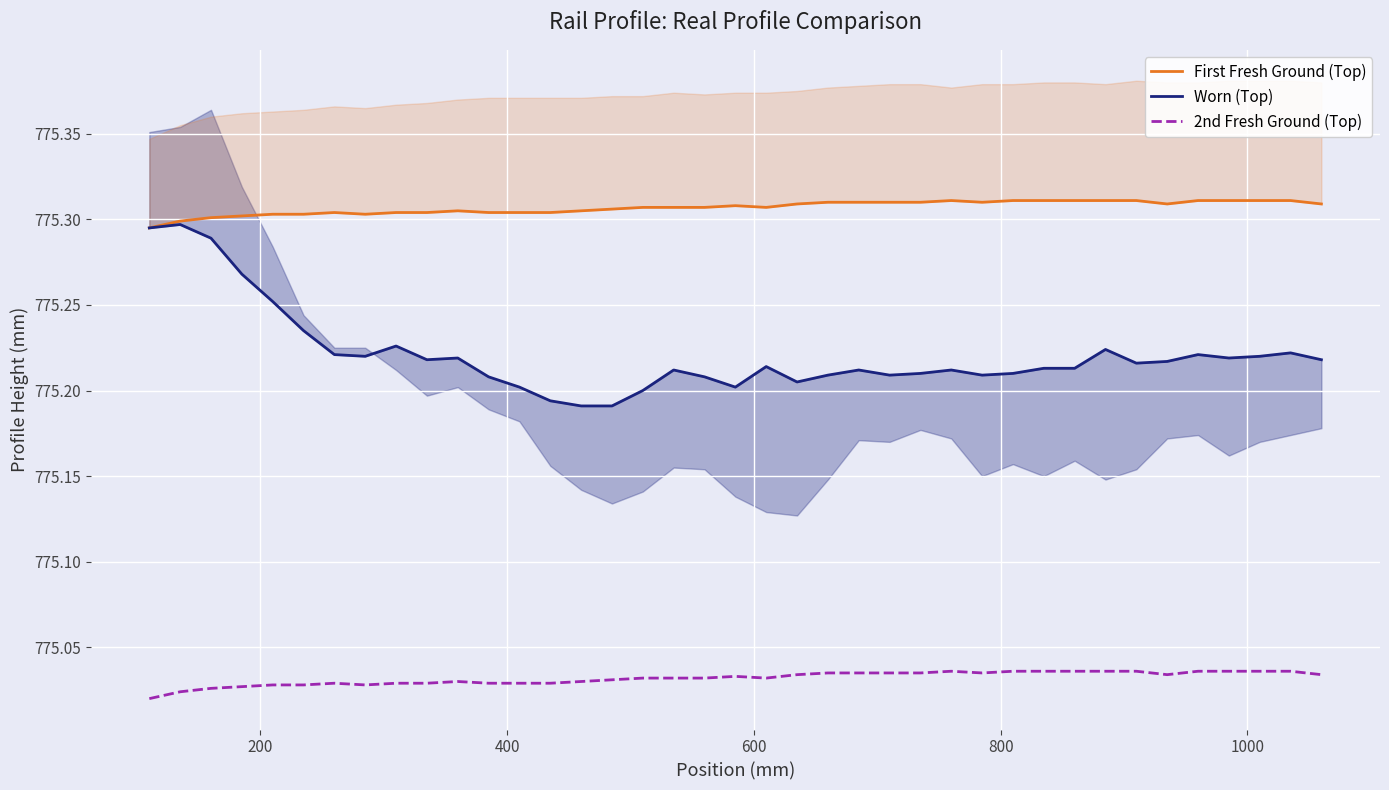

True or false: First Fresh Ground (Top) and 2nd Fresh Ground (Top) intersect in this chart.

False